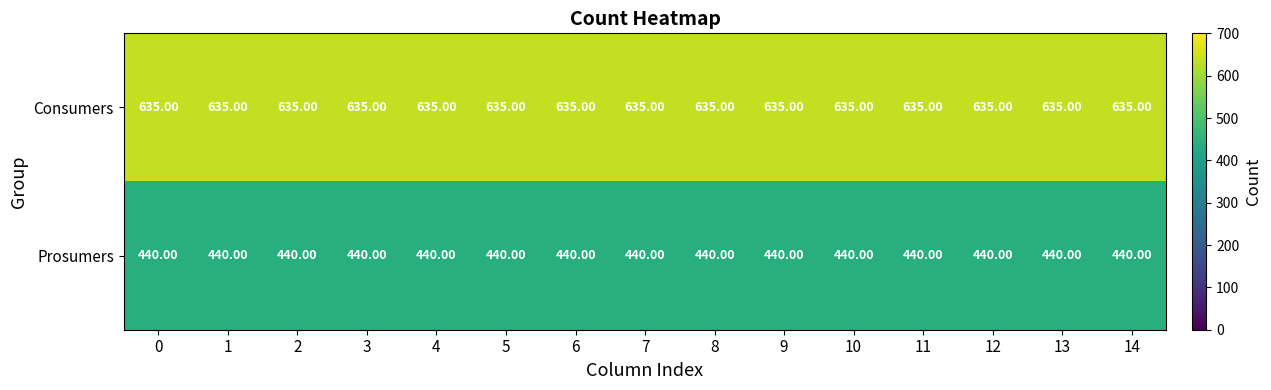

At how many categories does at least one series exceed 447?

15